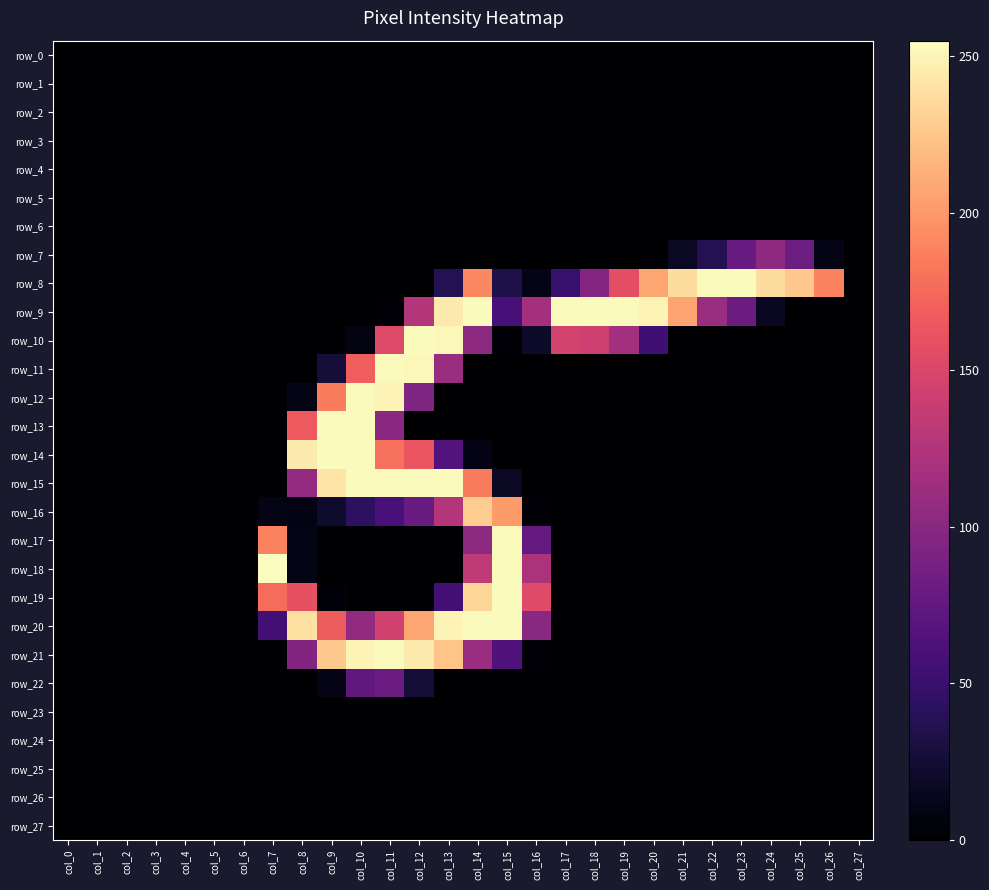

Reading left to right, list all the values displayed in this chart.

row_0: col_0=0	col_1=0	col_2=0	col_3=0	col_4=0	col_5=0	col_6=0	col_7=0	col_8=0	col_9=0	col_10=0	col_11=0	col_12=0	col_13=0	col_14=0	col_15=0	col_16=0	col_17=0	col_18=0	col_19=0	col_20=0	col_21=0	col_22=0	col_23=0	col_24=0	col_25=0	col_26=0	col_27=0
row_1: col_0=0	col_1=0	col_2=0	col_3=0	col_4=0	col_5=0	col_6=0	col_7=0	col_8=0	col_9=0	col_10=0	col_11=0	col_12=0	col_13=0	col_14=0	col_15=0	col_16=0	col_17=0	col_18=0	col_19=0	col_20=0	col_21=0	col_22=0	col_23=0	col_24=0	col_25=0	col_26=0	col_27=0
row_2: col_0=0	col_1=0	col_2=0	col_3=0	col_4=0	col_5=0	col_6=0	col_7=0	col_8=0	col_9=0	col_10=0	col_11=0	col_12=0	col_13=0	col_14=0	col_15=0	col_16=0	col_17=0	col_18=0	col_19=0	col_20=0	col_21=0	col_22=0	col_23=0	col_24=0	col_25=0	col_26=0	col_27=0
row_3: col_0=0	col_1=0	col_2=0	col_3=0	col_4=0	col_5=0	col_6=0	col_7=0	col_8=0	col_9=0	col_10=0	col_11=0	col_12=0	col_13=0	col_14=0	col_15=0	col_16=0	col_17=0	col_18=0	col_19=0	col_20=0	col_21=0	col_22=0	col_23=0	col_24=0	col_25=0	col_26=0	col_27=0
row_4: col_0=0	col_1=0	col_2=0	col_3=0	col_4=0	col_5=0	col_6=0	col_7=0	col_8=0	col_9=0	col_10=0	col_11=0	col_12=0	col_13=0	col_14=0	col_15=0	col_16=0	col_17=0	col_18=0	col_19=0	col_20=0	col_21=0	col_22=0	col_23=0	col_24=0	col_25=0	col_26=0	col_27=0
row_5: col_0=0	col_1=0	col_2=0	col_3=0	col_4=0	col_5=0	col_6=0	col_7=0	col_8=0	col_9=0	col_10=0	col_11=0	col_12=0	col_13=0	col_14=0	col_15=0	col_16=0	col_17=0	col_18=0	col_19=0	col_20=0	col_21=0	col_22=0	col_23=0	col_24=0	col_25=0	col_26=0	col_27=0
row_6: col_0=0	col_1=0	col_2=0	col_3=0	col_4=0	col_5=0	col_6=0	col_7=0	col_8=0	col_9=0	col_10=0	col_11=0	col_12=0	col_13=0	col_14=0	col_15=0	col_16=0	col_17=0	col_18=0	col_19=0	col_20=0	col_21=0	col_22=0	col_23=0	col_24=0	col_25=0	col_26=0	col_27=0
row_7: col_0=0	col_1=0	col_2=0	col_3=0	col_4=0	col_5=0	col_6=0	col_7=0	col_8=0	col_9=0	col_10=0	col_11=0	col_12=0	col_13=0	col_14=0	col_15=0	col_16=0	col_17=0	col_18=0	col_19=0	col_20=0	col_21=17	col_22=37	col_23=79	col_24=103	col_25=82	col_26=10	col_27=0
row_8: col_0=0	col_1=0	col_2=0	col_3=0	col_4=0	col_5=0	col_6=0	col_7=0	col_8=0	col_9=0	col_10=0	col_11=0	col_12=0	col_13=37	col_14=192	col_15=33	col_16=11	col_17=50	col_18=97	col_19=158	col_20=208	col_21=238	col_22=254	col_23=254	col_24=238	col_25=226	col_26=189	col_27=0
row_9: col_0=0	col_1=0	col_2=0	col_3=0	col_4=0	col_5=0	col_6=0	col_7=0	col_8=0	col_9=0	col_10=0	col_11=2	col_12=126	col_13=245	col_14=254	col_15=58	col_16=117	col_17=254	col_18=254	col_19=254	col_20=250	col_21=207	col_22=110	col_23=81	col_24=16	col_25=0	col_26=0	col_27=0
row_10: col_0=0	col_1=0	col_2=0	col_3=0	col_4=0	col_5=0	col_6=0	col_7=0	col_8=0	col_9=0	col_10=8	col_11=153	col_12=254	col_13=252	col_14=103	col_15=3	col_16=20	col_17=147	col_18=143	col_19=116	col_20=54	col_21=0	col_22=0	col_23=0	col_24=0	col_25=0	col_26=0	col_27=0
row_11: col_0=0	col_1=0	col_2=0	col_3=0	col_4=0	col_5=0	col_6=0	col_7=0	col_8=0	col_9=26	col_10=169	col_11=254	col_12=252	col_13=110	col_14=0	col_15=0	col_16=0	col_17=0	col_18=0	col_19=0	col_20=0	col_21=0	col_22=0	col_23=0	col_24=0	col_25=0	col_26=0	col_27=0
row_12: col_0=0	col_1=0	col_2=0	col_3=0	col_4=0	col_5=0	col_6=0	col_7=0	col_8=10	col_9=186	col_10=254	col_11=250	col_12=93	col_13=0	col_14=0	col_15=0	col_16=0	col_17=0	col_18=0	col_19=0	col_20=0	col_21=0	col_22=0	col_23=0	col_24=0	col_25=0	col_26=0	col_27=0
row_13: col_0=0	col_1=0	col_2=0	col_3=0	col_4=0	col_5=0	col_6=0	col_7=0	col_8=166	col_9=254	col_10=254	col_11=101	col_12=0	col_13=0	col_14=0	col_15=0	col_16=0	col_17=0	col_18=0	col_19=0	col_20=0	col_21=0	col_22=0	col_23=0	col_24=0	col_25=0	col_26=0	col_27=0
row_14: col_0=0	col_1=0	col_2=0	col_3=0	col_4=0	col_5=0	col_6=0	col_7=0	col_8=245	col_9=254	col_10=254	col_11=179	col_12=163	col_13=66	col_14=9	col_15=0	col_16=0	col_17=0	col_18=0	col_19=0	col_20=0	col_21=0	col_22=0	col_23=0	col_24=0	col_25=0	col_26=0	col_27=0
row_15: col_0=0	col_1=0	col_2=0	col_3=0	col_4=0	col_5=0	col_6=0	col_7=0	col_8=107	col_9=242	col_10=254	col_11=254	col_12=254	col_13=254	col_14=185	col_15=17	col_16=0	col_17=0	col_18=0	col_19=0	col_20=0	col_21=0	col_22=0	col_23=0	col_24=0	col_25=0	col_26=0	col_27=0
row_16: col_0=0	col_1=0	col_2=0	col_3=0	col_4=0	col_5=0	col_6=0	col_7=10	col_8=9	col_9=21	col_10=43	col_11=60	col_12=79	col_13=126	col_14=229	col_15=202	col_16=2	col_17=0	col_18=0	col_19=0	col_20=0	col_21=0	col_22=0	col_23=0	col_24=0	col_25=0	col_26=0	col_27=0
row_17: col_0=0	col_1=0	col_2=0	col_3=0	col_4=0	col_5=0	col_6=0	col_7=189	col_8=10	col_9=0	col_10=0	col_11=0	col_12=0	col_13=0	col_14=102	col_15=254	col_16=76	col_17=0	col_18=0	col_19=0	col_20=0	col_21=0	col_22=0	col_23=0	col_24=0	col_25=0	col_26=0	col_27=0
row_18: col_0=0	col_1=0	col_2=0	col_3=0	col_4=0	col_5=0	col_6=0	col_7=255	col_8=10	col_9=0	col_10=0	col_11=0	col_12=0	col_13=0	col_14=134	col_15=254	col_16=122	col_17=0	col_18=0	col_19=0	col_20=0	col_21=0	col_22=0	col_23=0	col_24=0	col_25=0	col_26=0	col_27=0
row_19: col_0=0	col_1=0	col_2=0	col_3=0	col_4=0	col_5=0	col_6=0	col_7=177	col_8=160	col_9=4	col_10=0	col_11=0	col_12=0	col_13=55	col_14=234	col_15=254	col_16=154	col_17=0	col_18=0	col_19=0	col_20=0	col_21=0	col_22=0	col_23=0	col_24=0	col_25=0	col_26=0	col_27=0
row_20: col_0=0	col_1=0	col_2=0	col_3=0	col_4=0	col_5=0	col_6=0	col_7=55	col_8=240	col_9=168	col_10=106	col_11=144	col_12=208	col_13=250	col_14=254	col_15=254	col_16=100	col_17=0	col_18=0	col_19=0	col_20=0	col_21=0	col_22=0	col_23=0	col_24=0	col_25=0	col_26=0	col_27=0
row_21: col_0=0	col_1=0	col_2=0	col_3=0	col_4=0	col_5=0	col_6=0	col_7=0	col_8=95	col_9=227	col_10=250	col_11=254	col_12=245	col_13=224	col_14=111	col_15=64	col_16=3	col_17=0	col_18=0	col_19=0	col_20=0	col_21=0	col_22=0	col_23=0	col_24=0	col_25=0	col_26=0	col_27=0
row_22: col_0=0	col_1=0	col_2=0	col_3=0	col_4=0	col_5=0	col_6=0	col_7=0	col_8=0	col_9=10	col_10=74	col_11=81	col_12=26	col_13=0	col_14=0	col_15=0	col_16=0	col_17=0	col_18=0	col_19=0	col_20=0	col_21=0	col_22=0	col_23=0	col_24=0	col_25=0	col_26=0	col_27=0
row_23: col_0=0	col_1=0	col_2=0	col_3=0	col_4=0	col_5=0	col_6=0	col_7=0	col_8=0	col_9=0	col_10=0	col_11=0	col_12=0	col_13=0	col_14=0	col_15=0	col_16=0	col_17=0	col_18=0	col_19=0	col_20=0	col_21=0	col_22=0	col_23=0	col_24=0	col_25=0	col_26=0	col_27=0
row_24: col_0=0	col_1=0	col_2=0	col_3=0	col_4=0	col_5=0	col_6=0	col_7=0	col_8=0	col_9=0	col_10=0	col_11=0	col_12=0	col_13=0	col_14=0	col_15=0	col_16=0	col_17=0	col_18=0	col_19=0	col_20=0	col_21=0	col_22=0	col_23=0	col_24=0	col_25=0	col_26=0	col_27=0
row_25: col_0=0	col_1=0	col_2=0	col_3=0	col_4=0	col_5=0	col_6=0	col_7=0	col_8=0	col_9=0	col_10=0	col_11=0	col_12=0	col_13=0	col_14=0	col_15=0	col_16=0	col_17=0	col_18=0	col_19=0	col_20=0	col_21=0	col_22=0	col_23=0	col_24=0	col_25=0	col_26=0	col_27=0
row_26: col_0=0	col_1=0	col_2=0	col_3=0	col_4=0	col_5=0	col_6=0	col_7=0	col_8=0	col_9=0	col_10=0	col_11=0	col_12=0	col_13=0	col_14=0	col_15=0	col_16=0	col_17=0	col_18=0	col_19=0	col_20=0	col_21=0	col_22=0	col_23=0	col_24=0	col_25=0	col_26=0	col_27=0
row_27: col_0=0	col_1=0	col_2=0	col_3=0	col_4=0	col_5=0	col_6=0	col_7=0	col_8=0	col_9=0	col_10=0	col_11=0	col_12=0	col_13=0	col_14=0	col_15=0	col_16=0	col_17=0	col_18=0	col_19=0	col_20=0	col_21=0	col_22=0	col_23=0	col_24=0	col_25=0	col_26=0	col_27=0